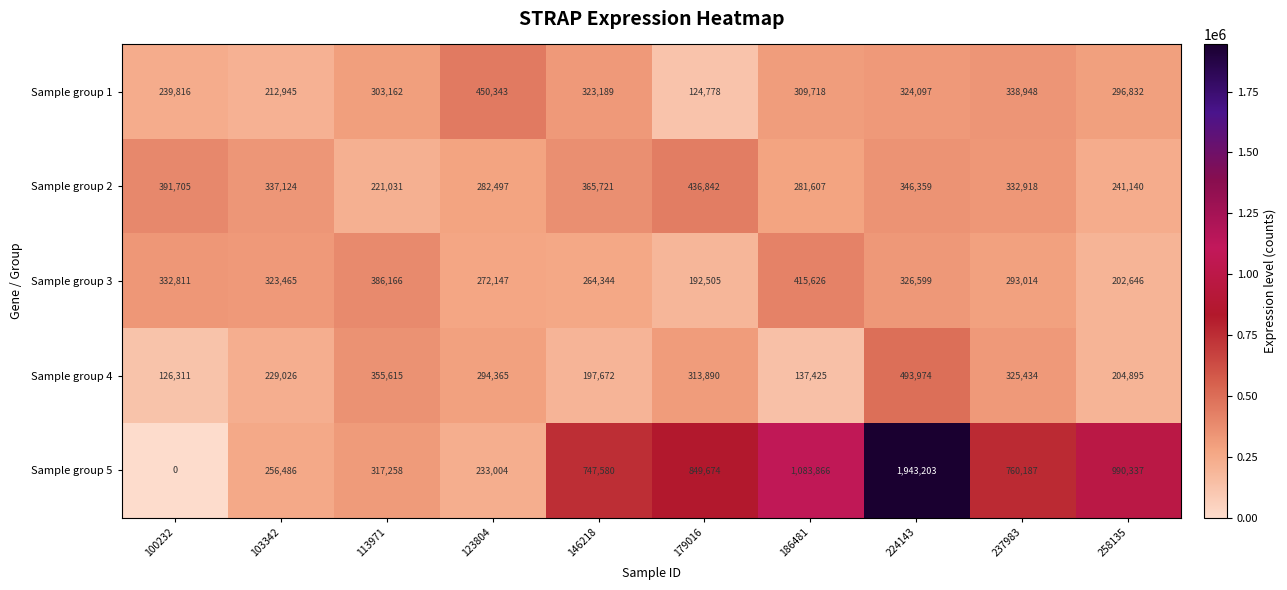

List the series in order of their peak value, highest first.

Sample group 5, Sample group 4, Sample group 1, Sample group 2, Sample group 3